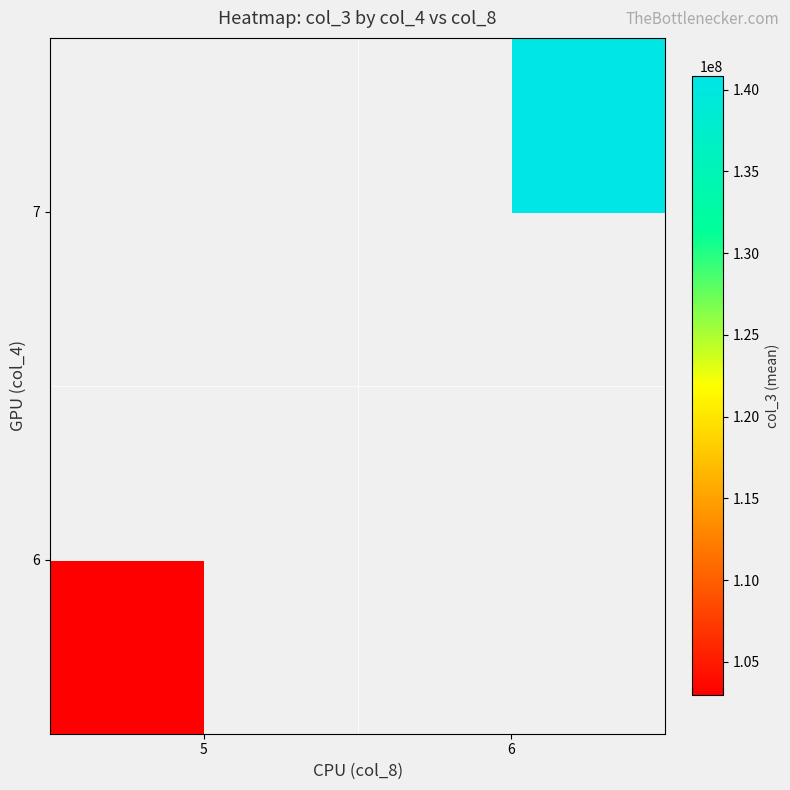

Which has a higher value, 6 or 5?

5